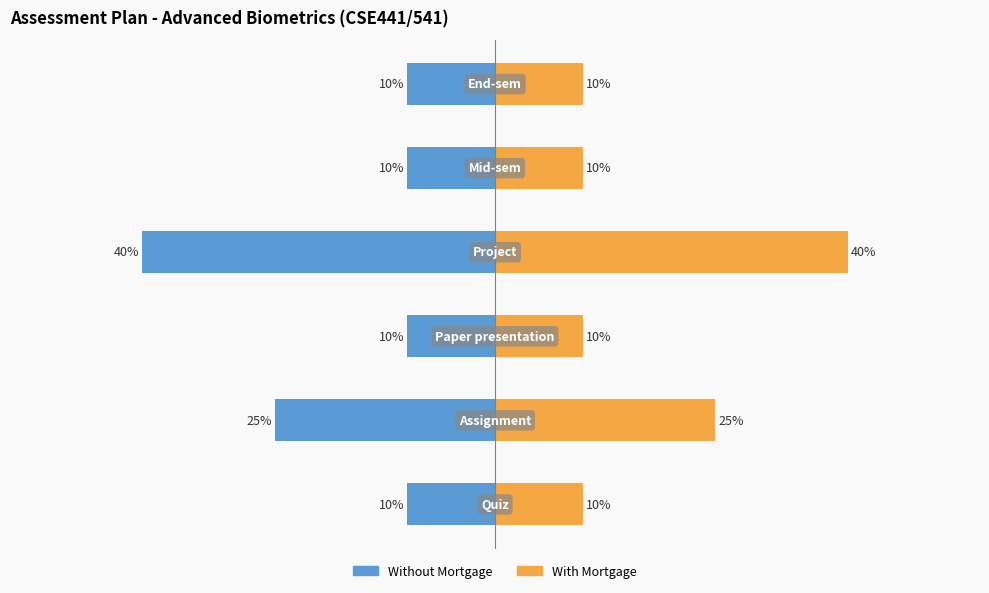

Is the value of Without Mortgage at 3 greater than the value of With Mortgage at 5?

No